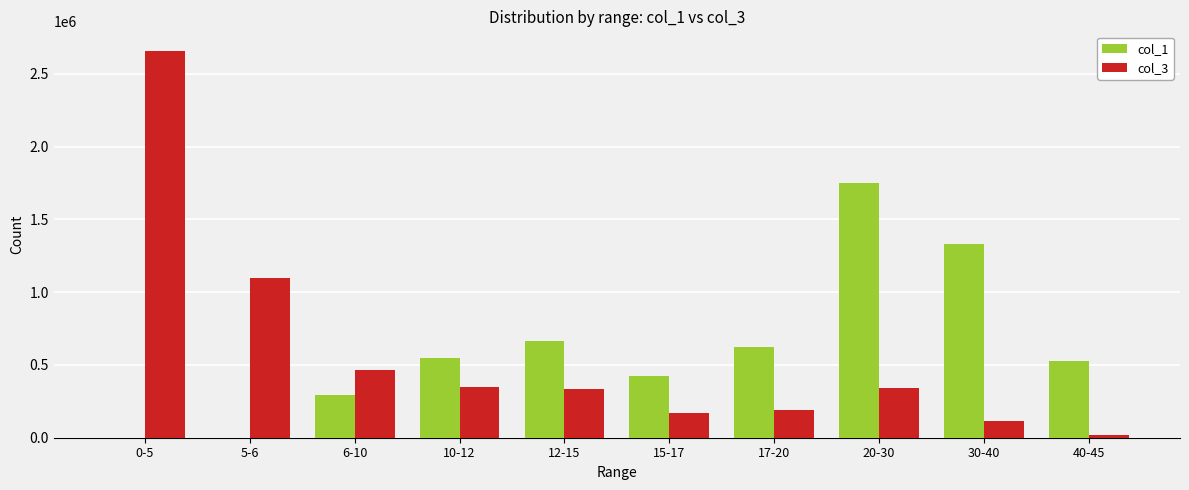

Which label corresponds to the largest value in the chart?

0-5